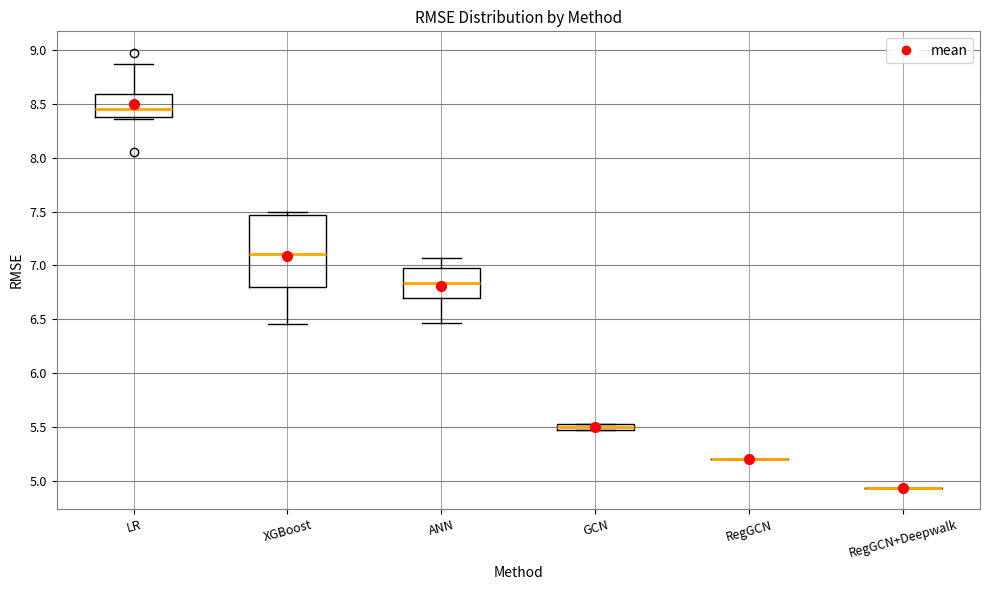

Comparing the boxes themselves (not the whiskers), which one is the tallest?

XGBoost